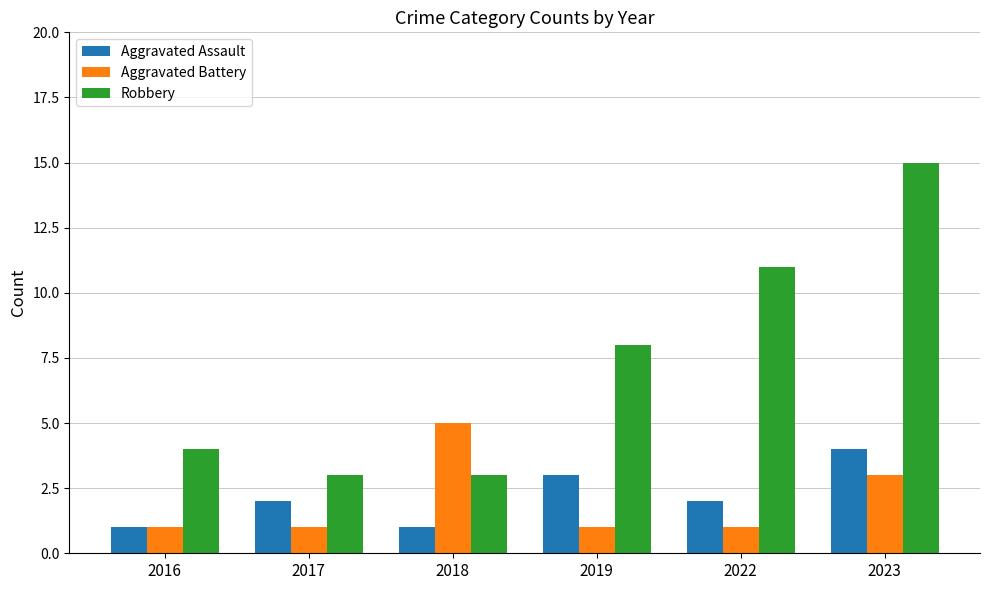

The Aggravated Battery series shows 5 at 2018. True or false?

True